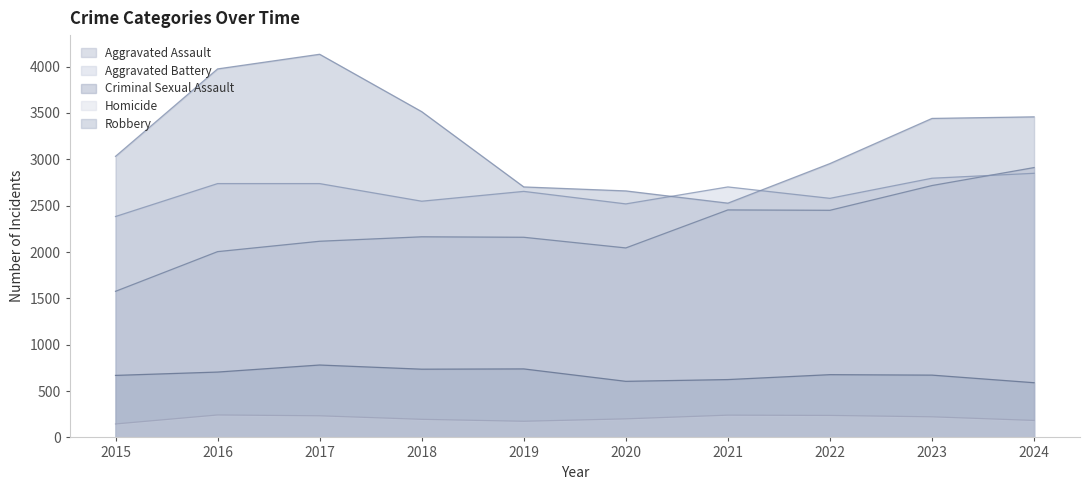

Does the chart have visible grid lines?

No